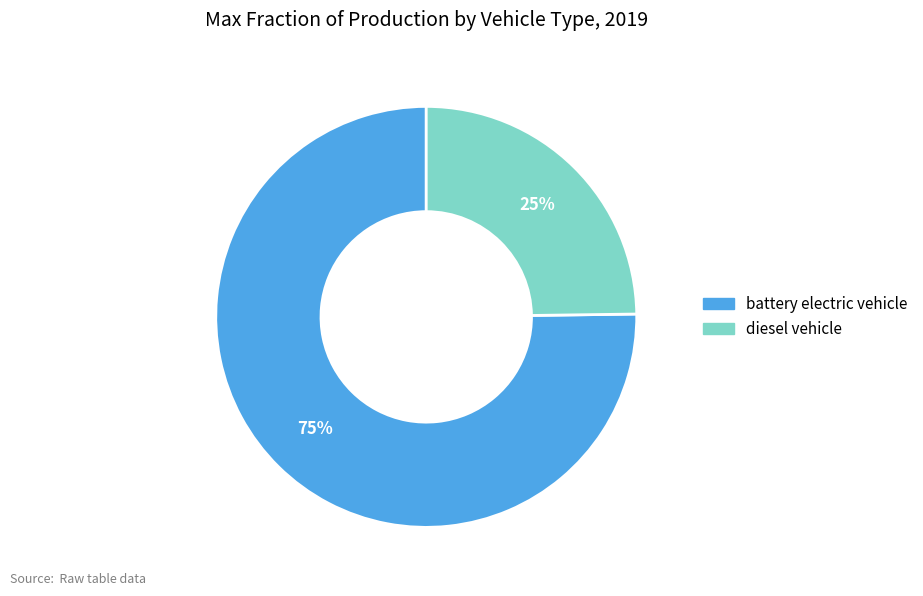

The diesel vehicle slice represents 18% of the pie. True or false?

False